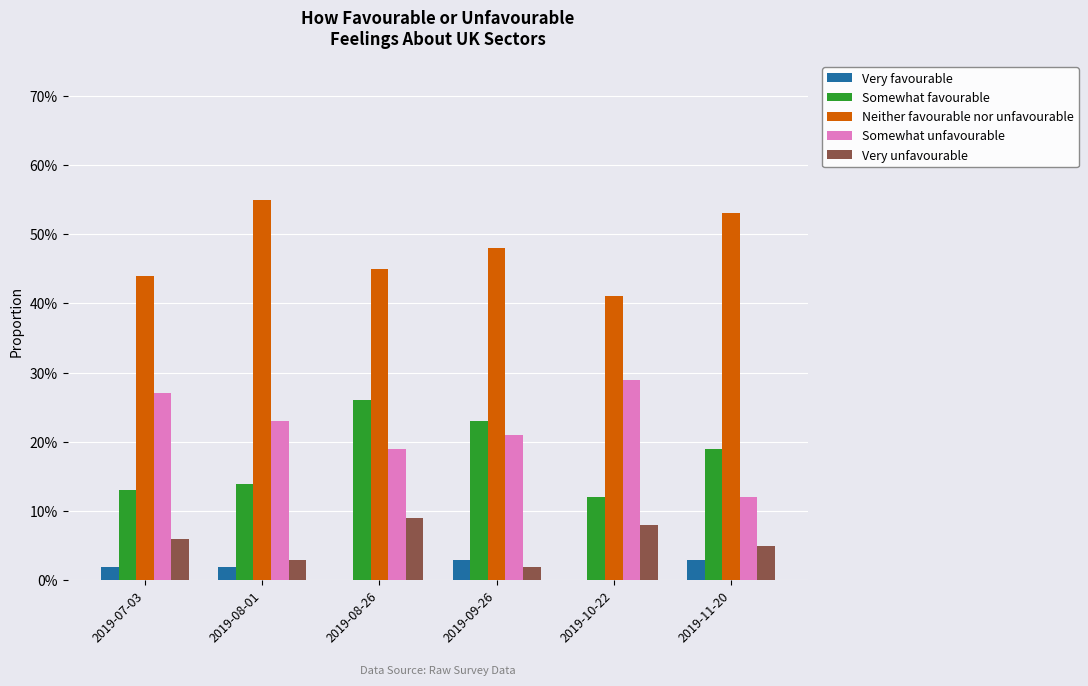

Between 2019-07-03 and 2019-08-26, which is larger?

2019-07-03